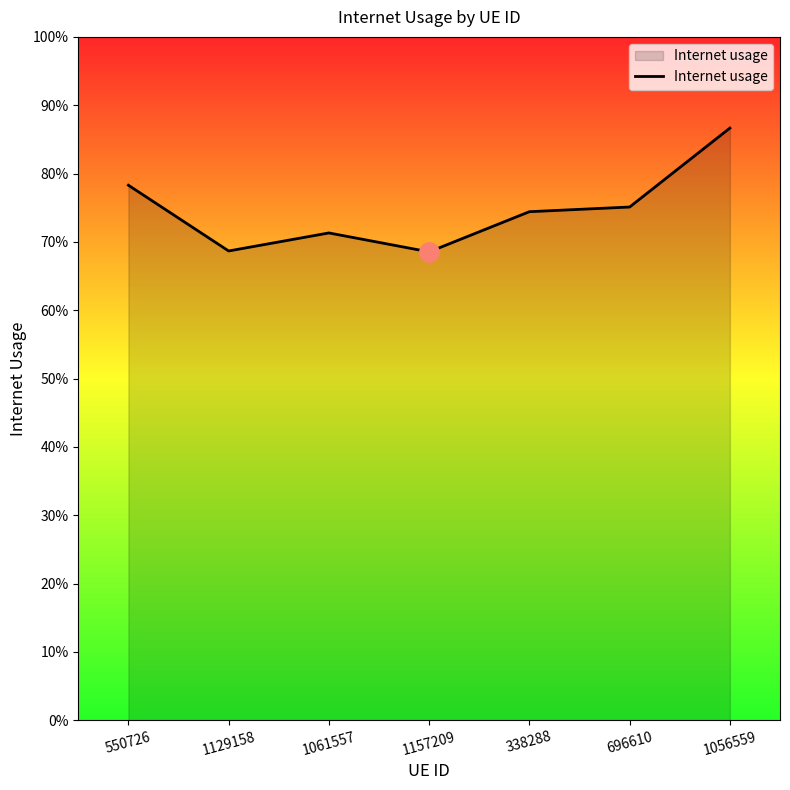

Does the chart have visible grid lines?

No